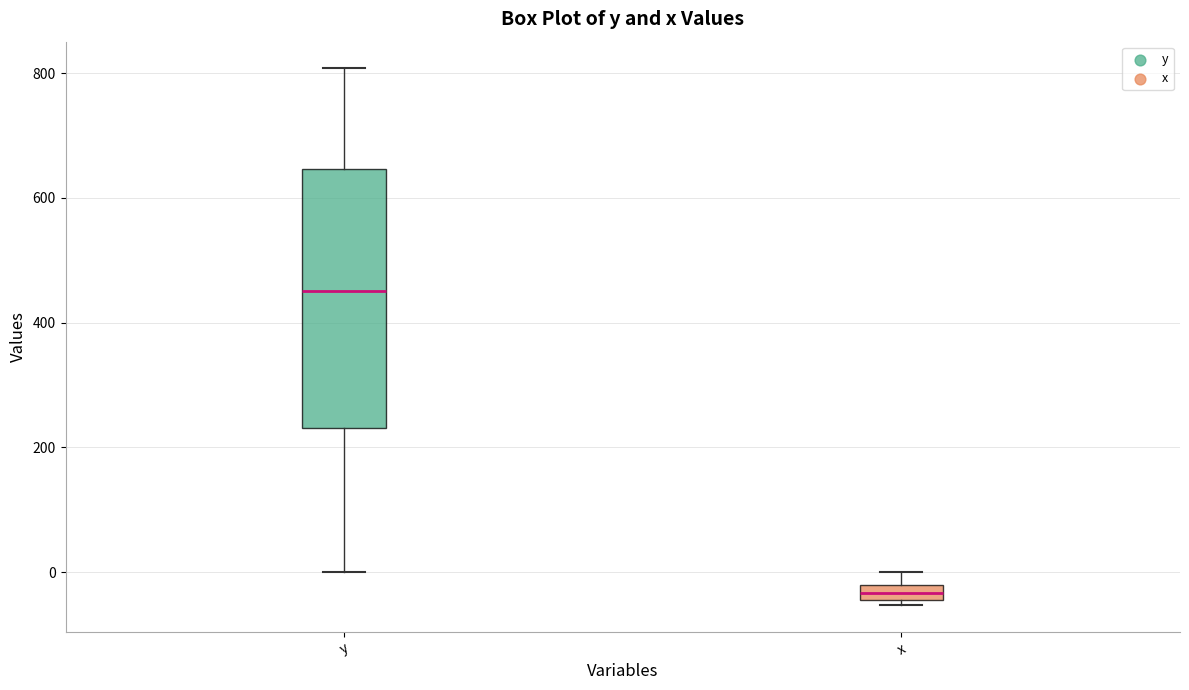

Which box has the lowest median line?

x